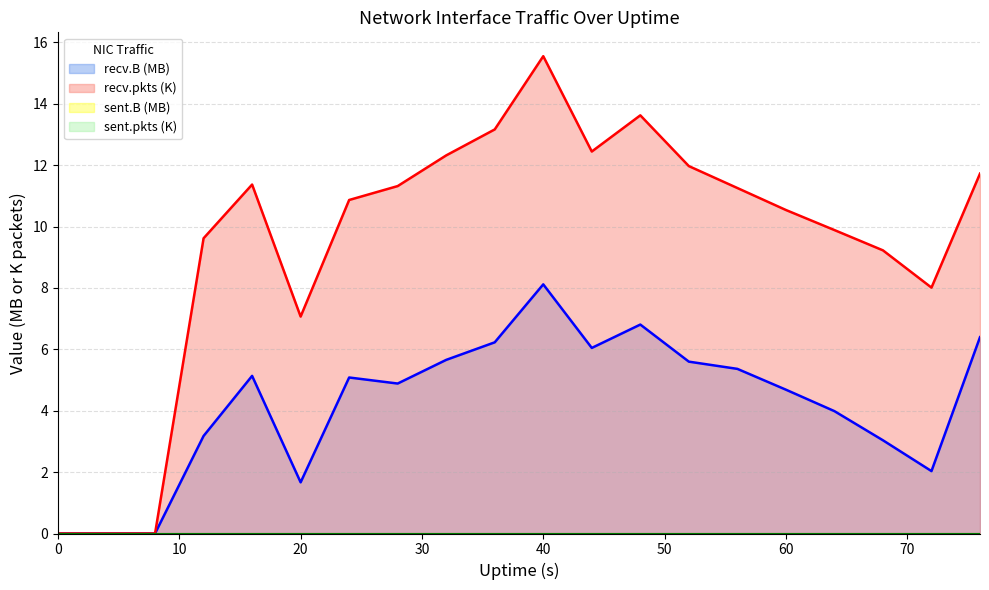

Is it true that recv.pkts equals 3.1 at 28?

False